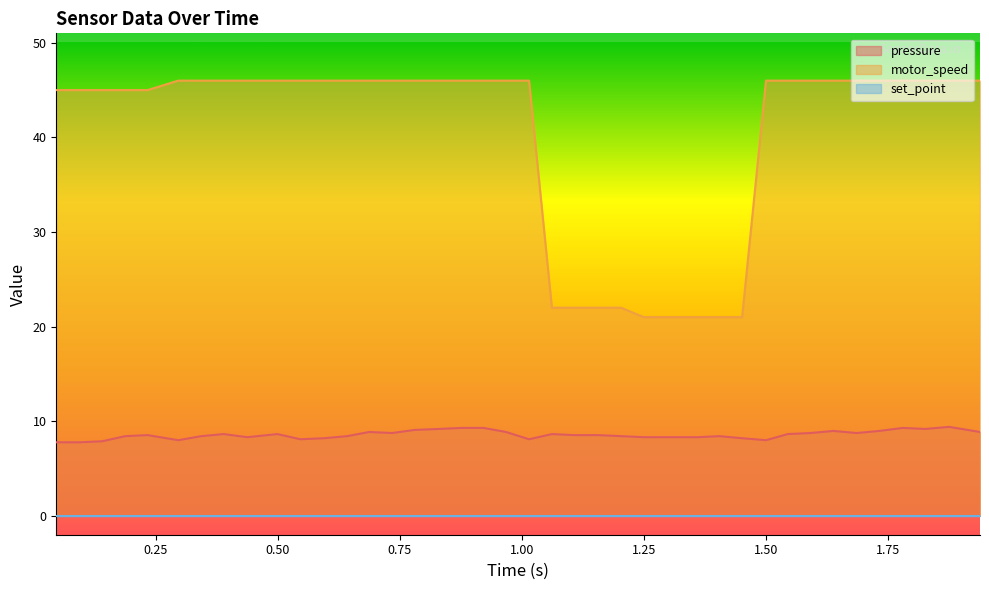

Which series has the largest total across all categories?

motor_speed